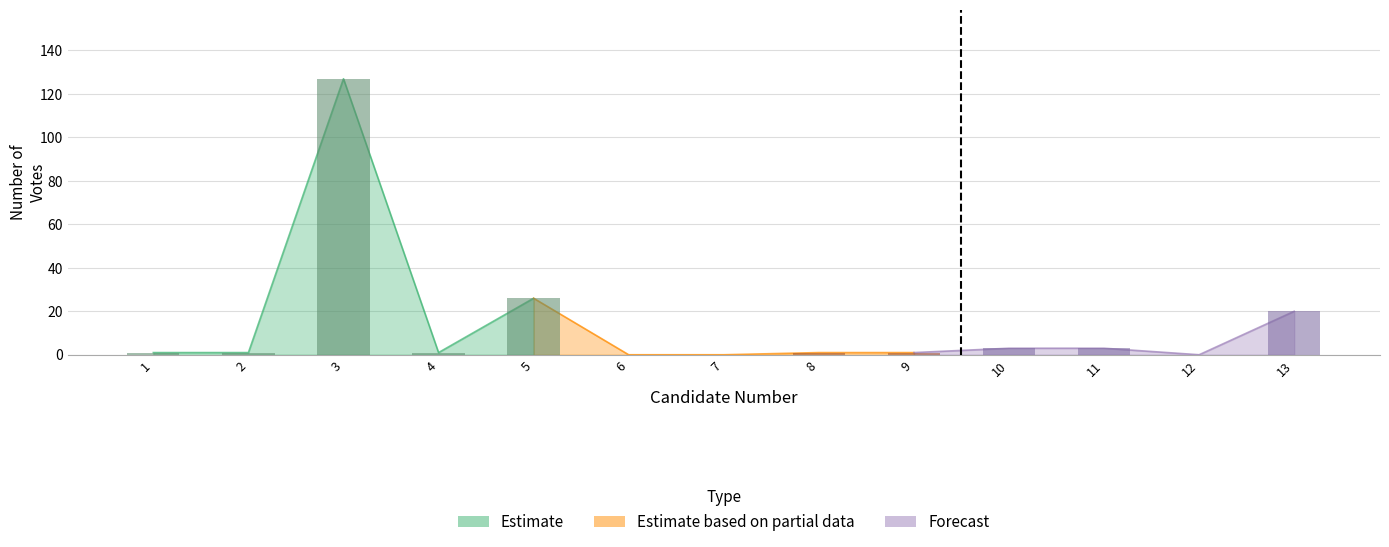

At which category does the chart reach its peak across all series?

3